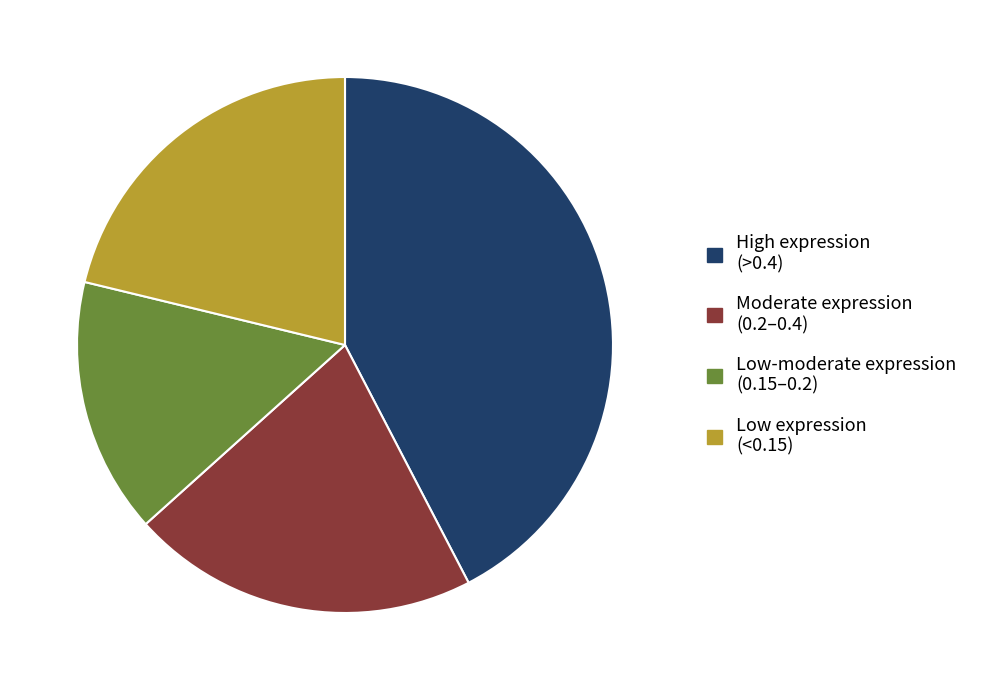

Does Low-moderate expression (0.15–0.2) account for over 50% of the chart?

No